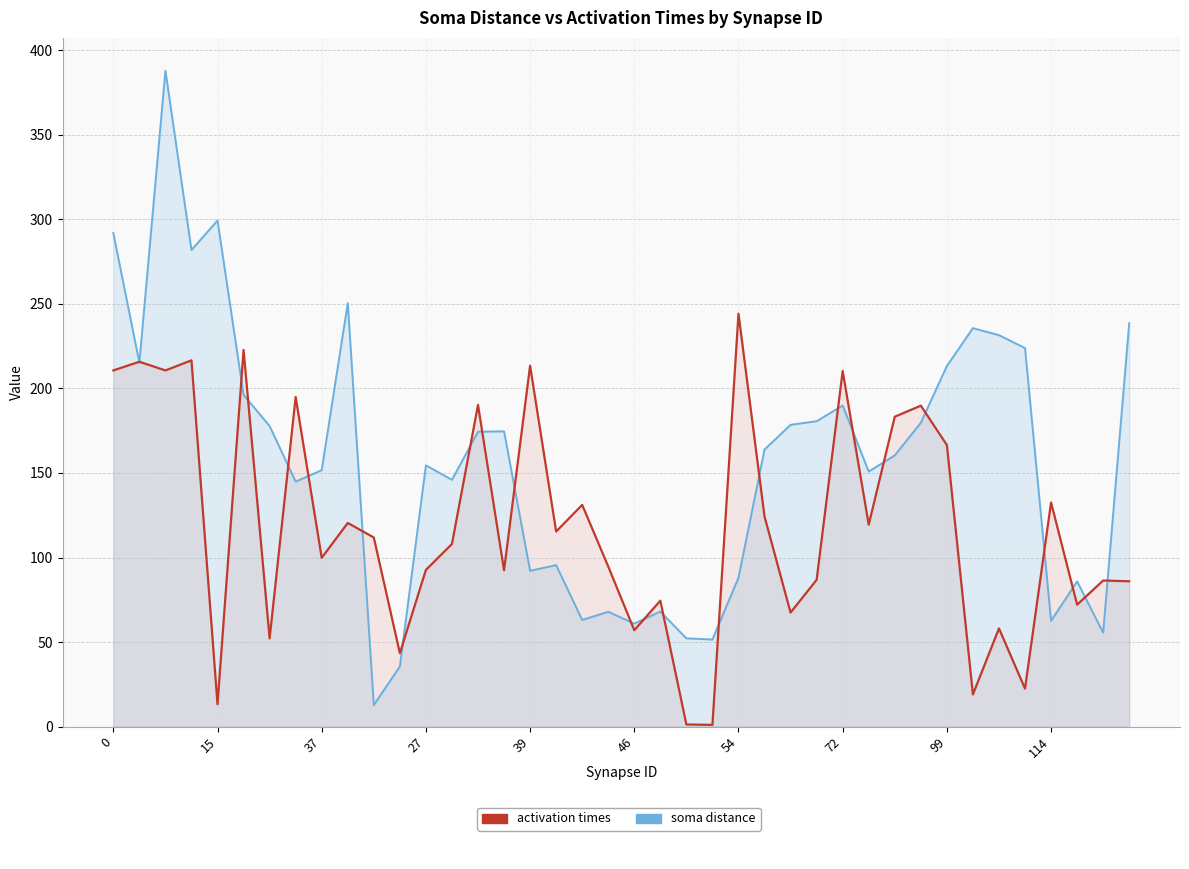

How many lines are shown in the chart?

2